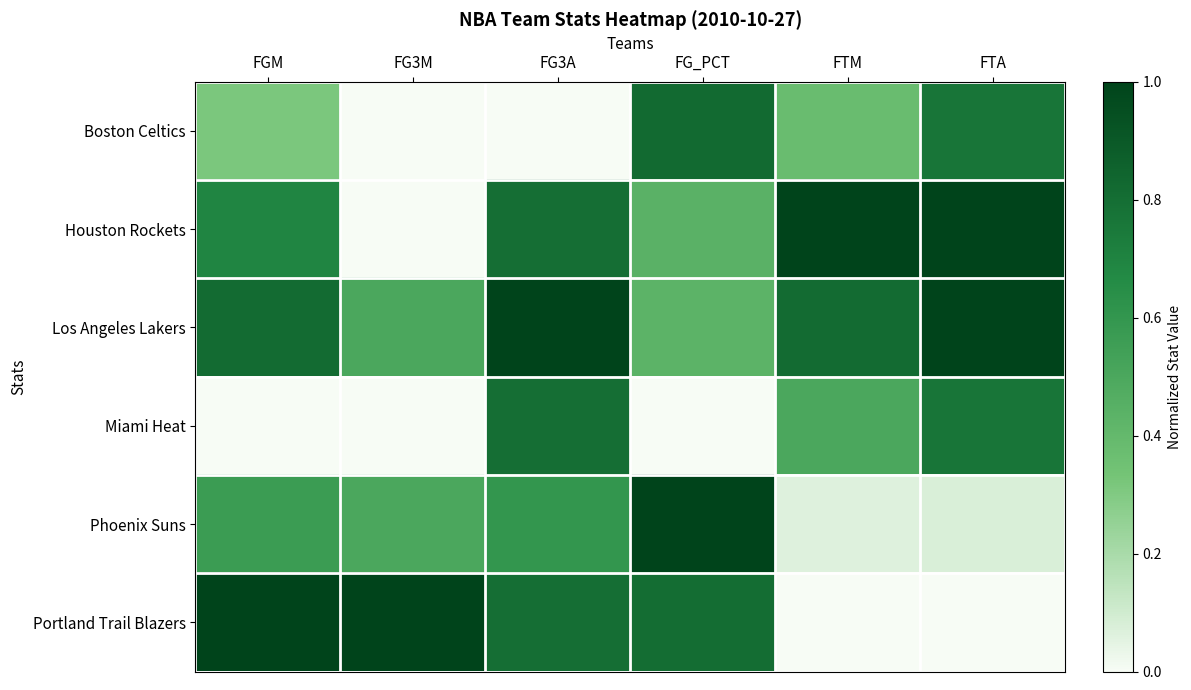

At how many categories does at least one series exceed 0?

6